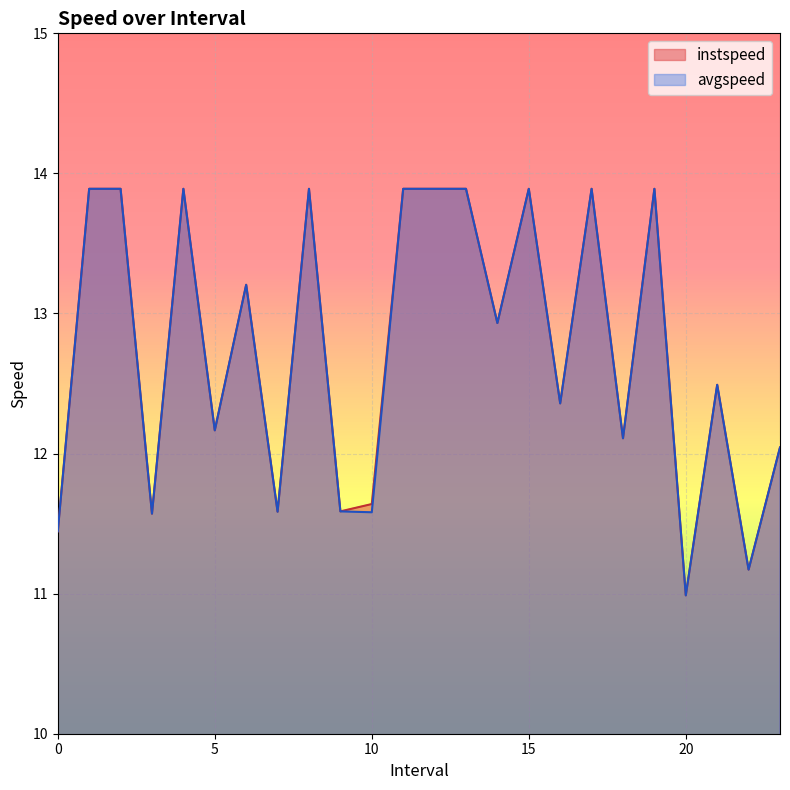

What is the highest value of the instspeed series?

13.9